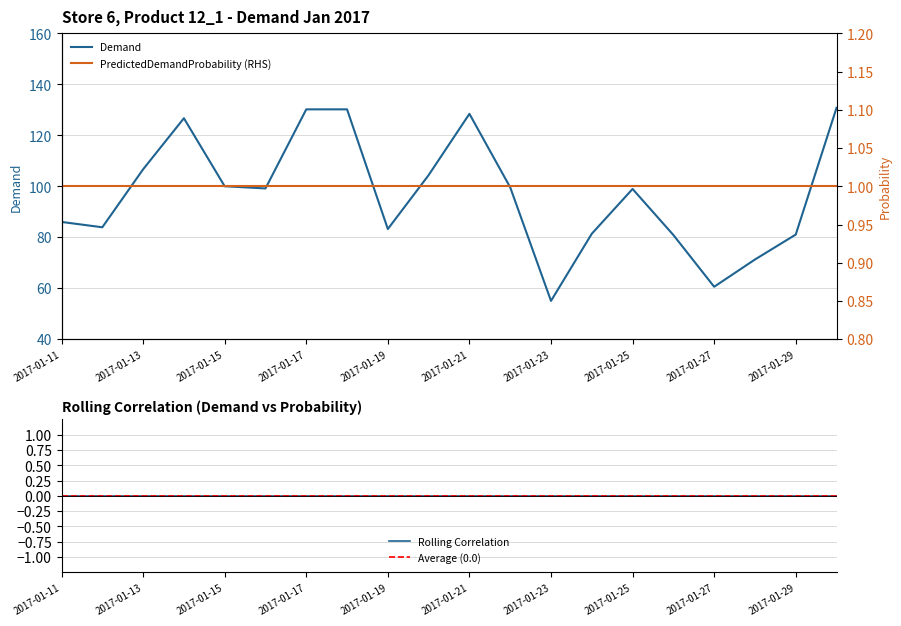

At which category does the data reach its first local valley?

2017-01-12